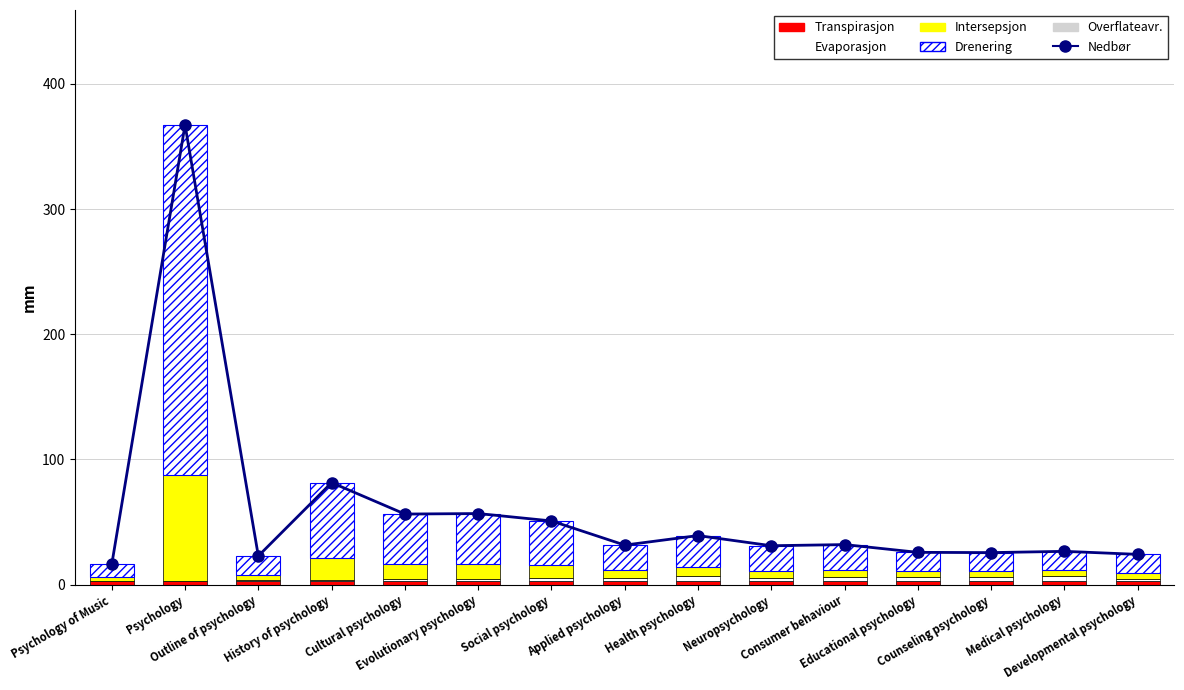

Which category has the highest value across all series?

Psychology